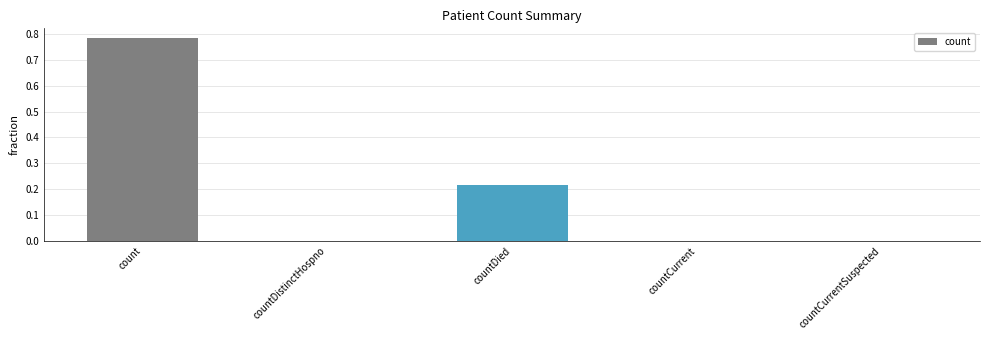

Is it true that the value at countDistinctHospno is 0.0?

True